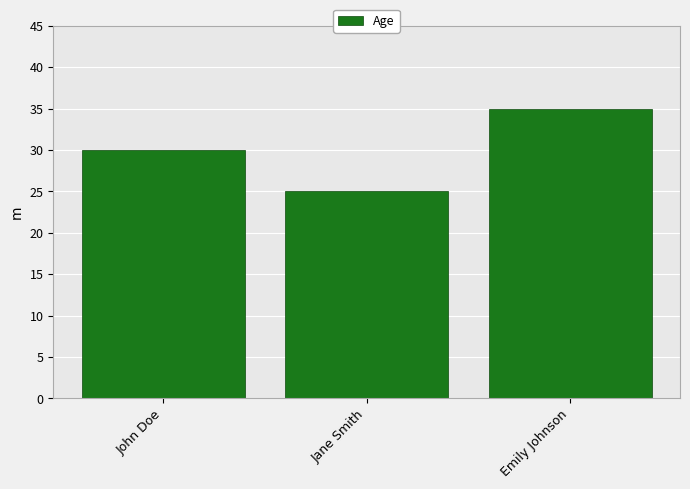

Does the chart contain stacked bars?

No